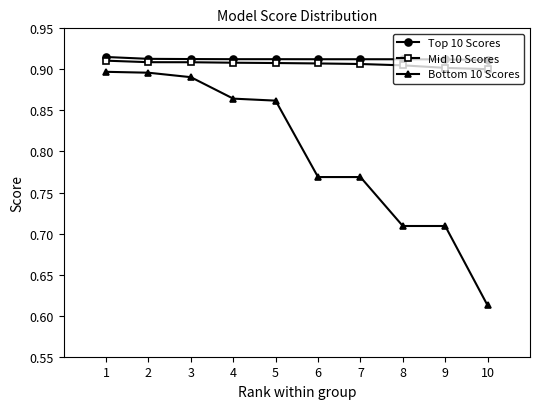

How many Top 10 Scores values are between 0 and 1?

10